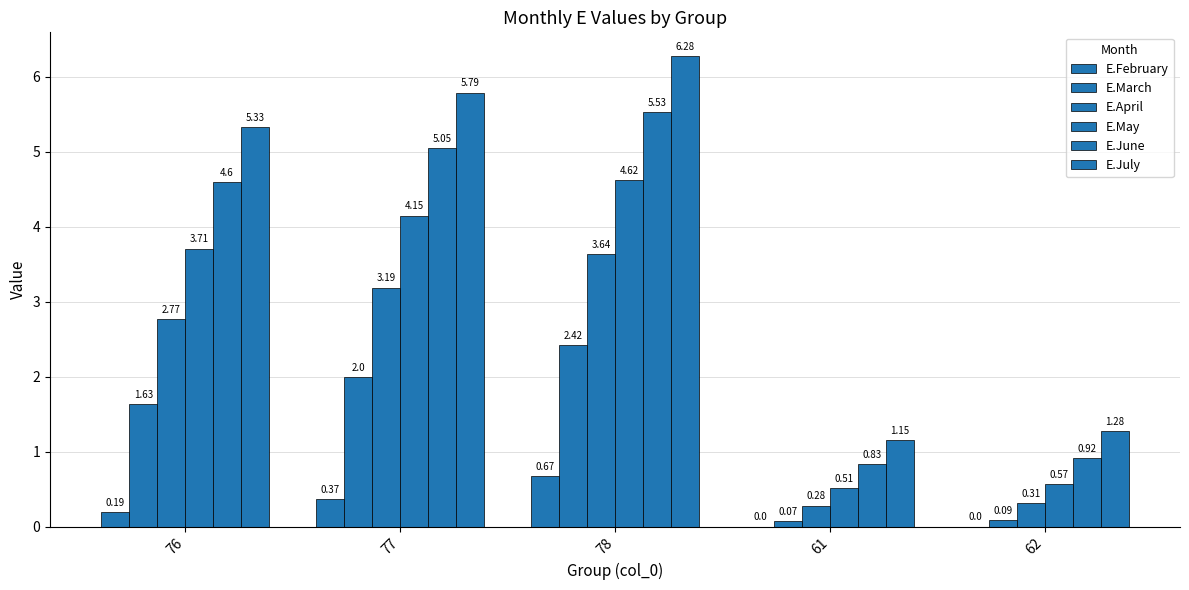

Which category has the highest value in the E.March series?

78